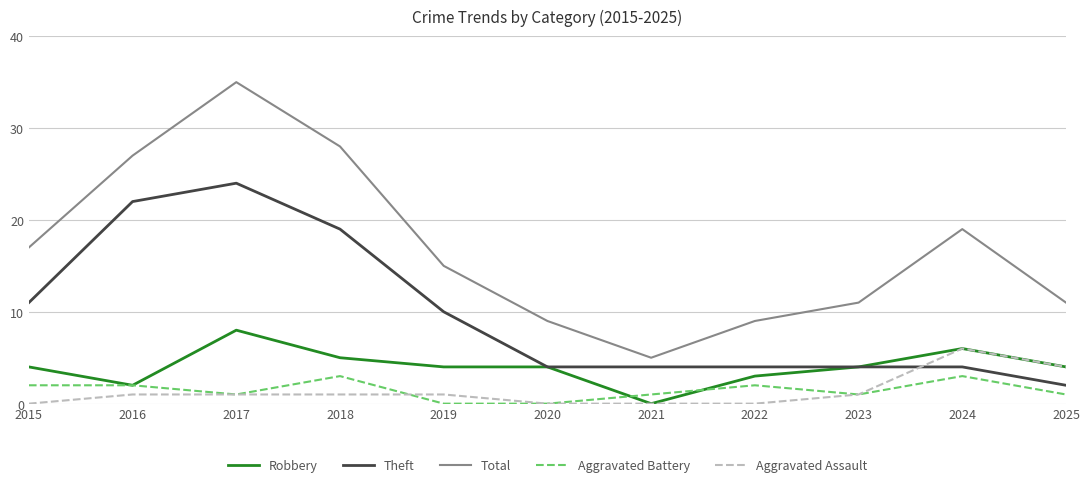

Reading right to left, what are all the values shown in this chart?

Robbery: 4	6	4	3	0	4	4	5	8	2	4
Theft: 2	4	4	4	4	4	10	19	24	22	11
Total: 11	19	11	9	5	9	15	28	35	27	17
Aggravated Battery: 1	3	1	2	1	0	0	3	1	2	2
Aggravated Assault: 4	6	1	0	0	0	1	1	1	1	0